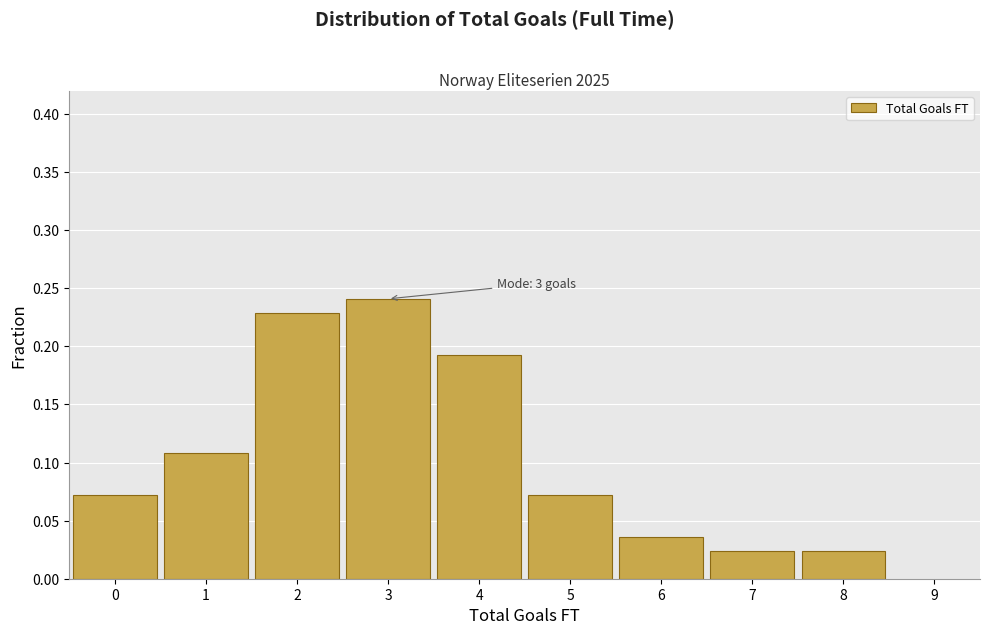

Over which range of the x-axis is the bar tallest?

2.5 to 3.5